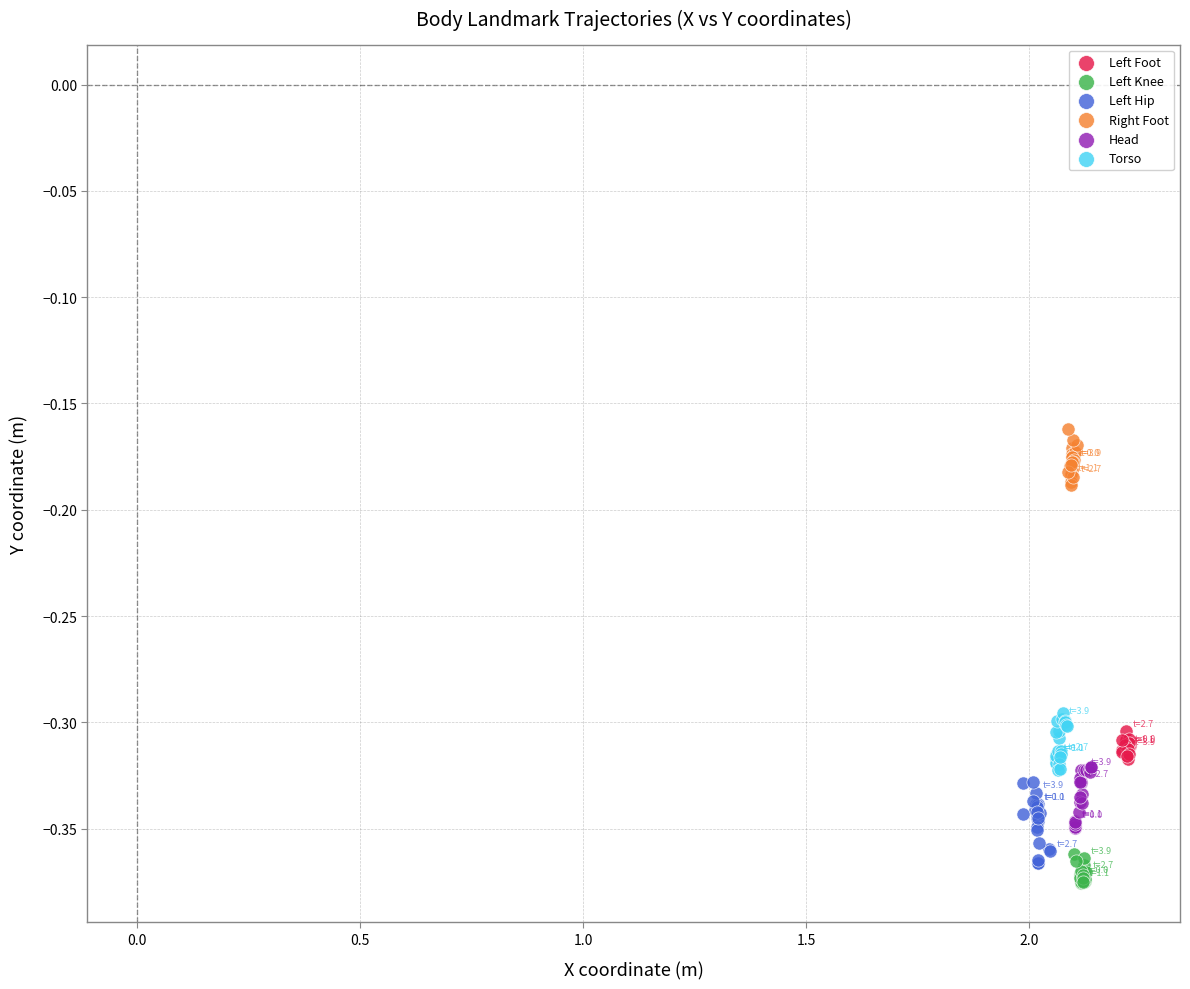

Which series contains the highest Y value?

Right Foot